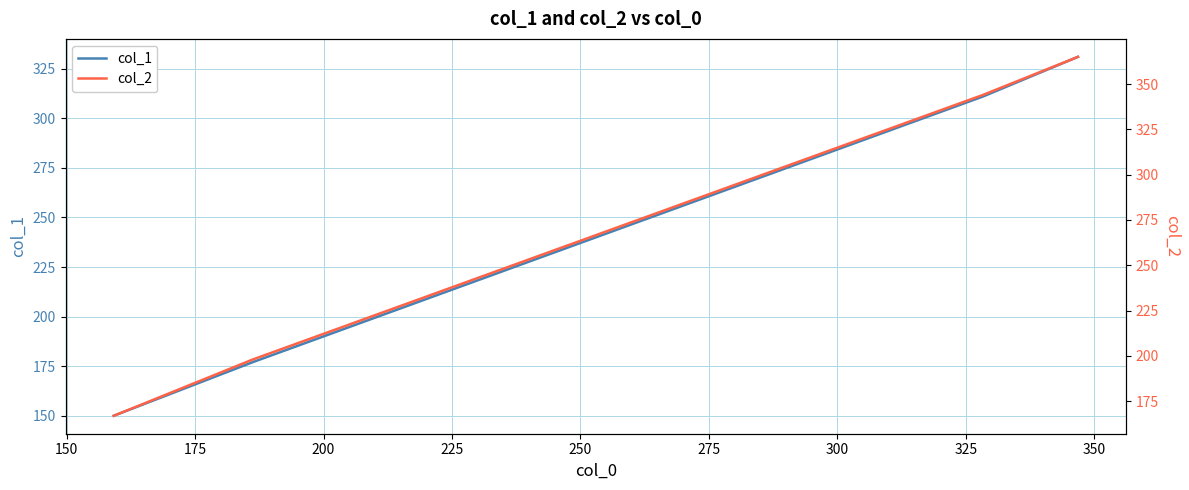

True or false: col_1 and col_2 cross at least once.

False